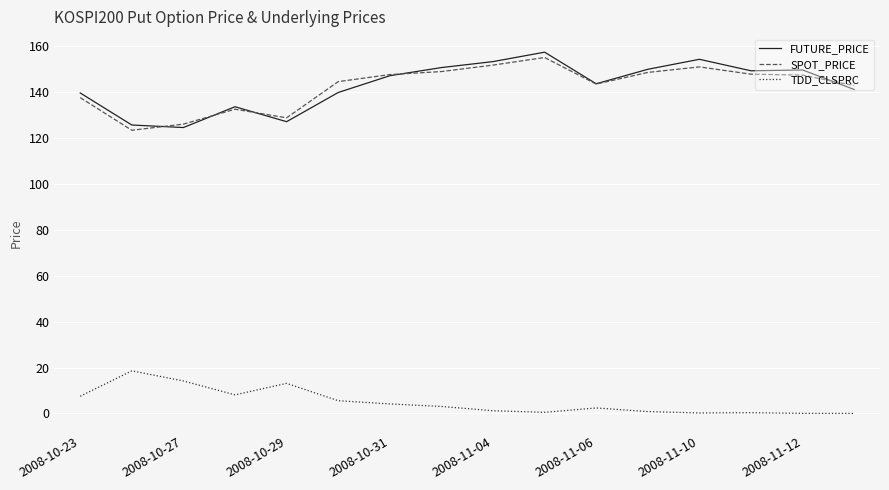

True or false: TDD_CLSPRC and FUTURE_PRICE intersect in this chart.

False